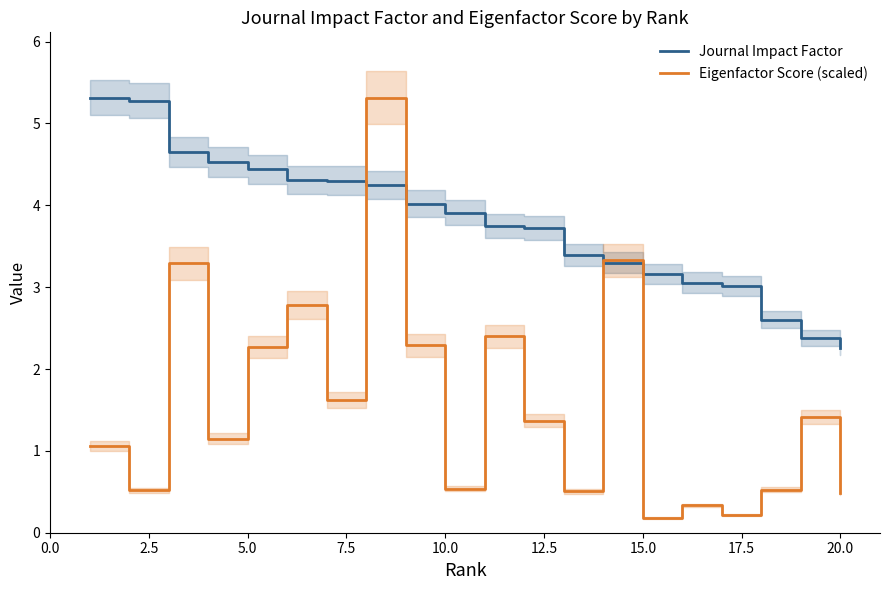

What is the maximum value for Journal Impact Factor?

5.3